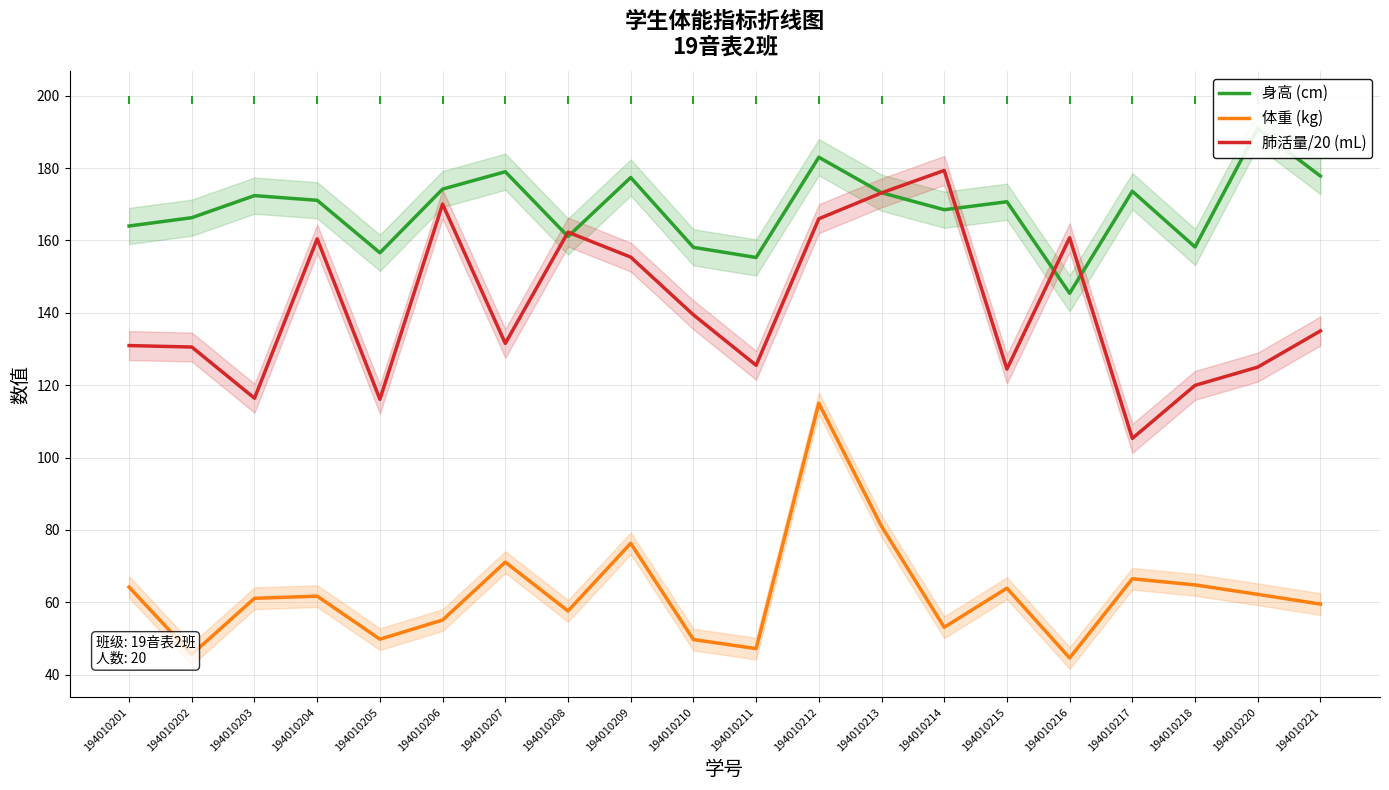

Which series has the largest range (max minus min)?

肺活量/20 (mL)